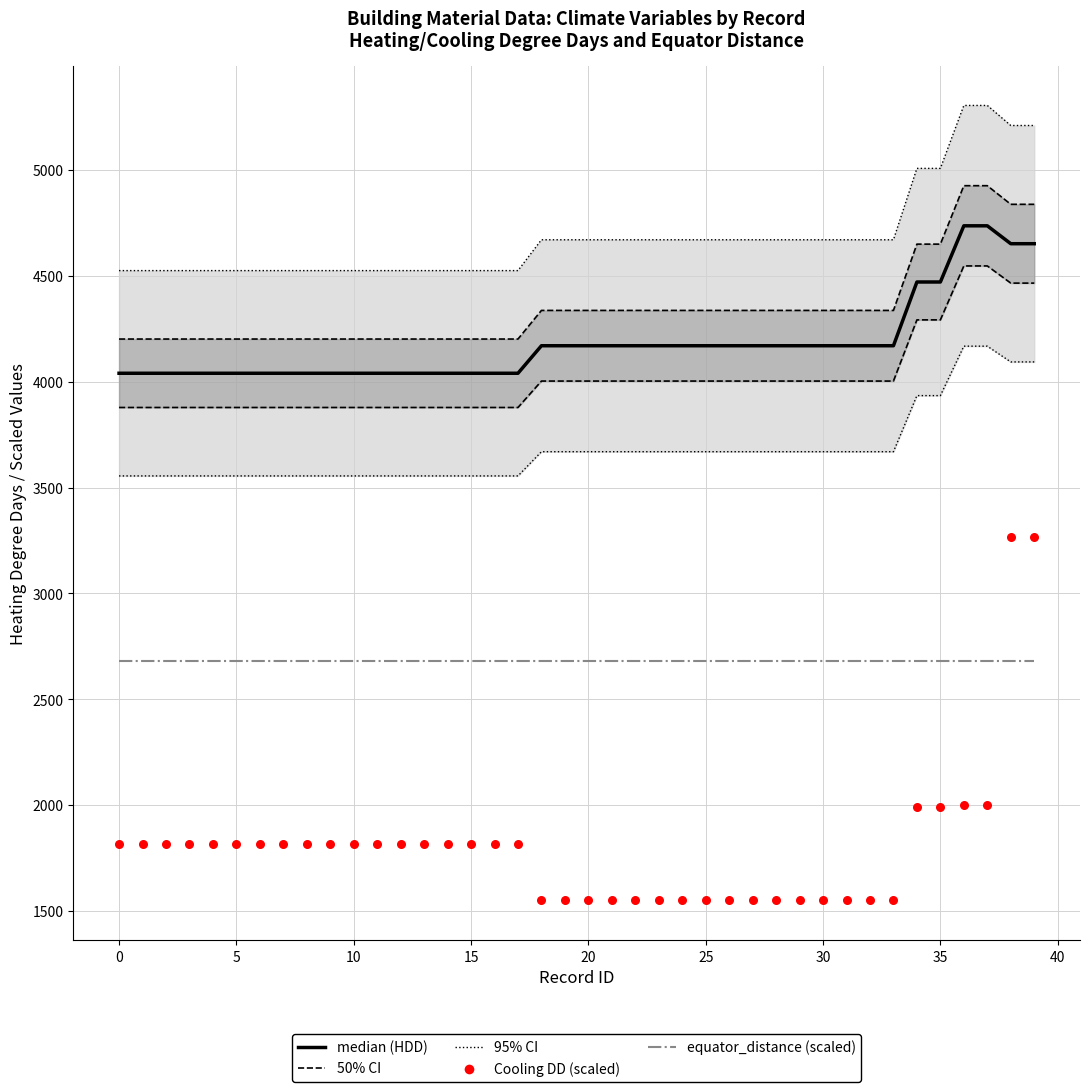

At which category is the sum across all series the highest?

38